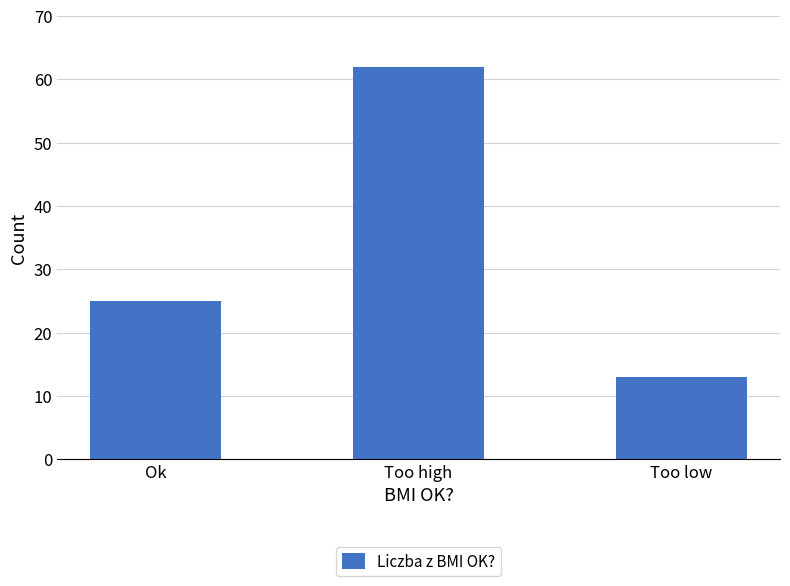

Reading left to right, extract all data points from this chart.

Ok=25	Too high=62	Too low=13